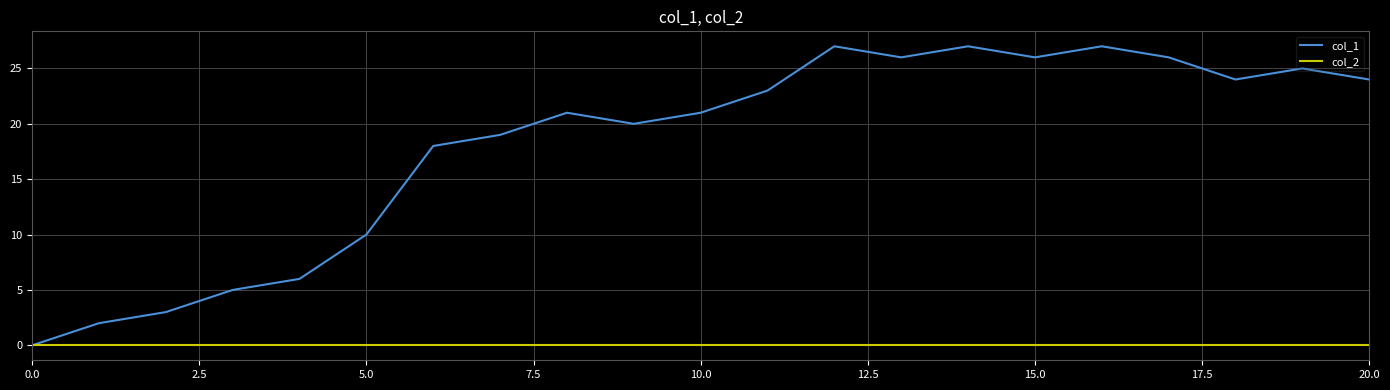

Which series has the largest total across all categories?

col_1